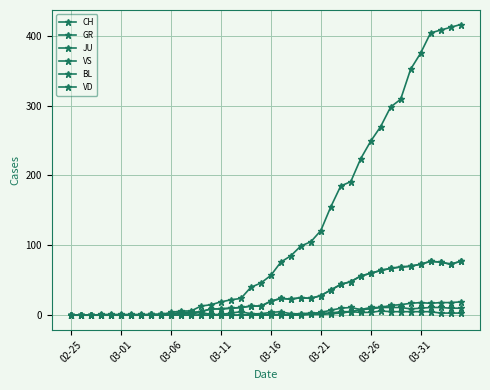

How many lines are shown in the chart?

6